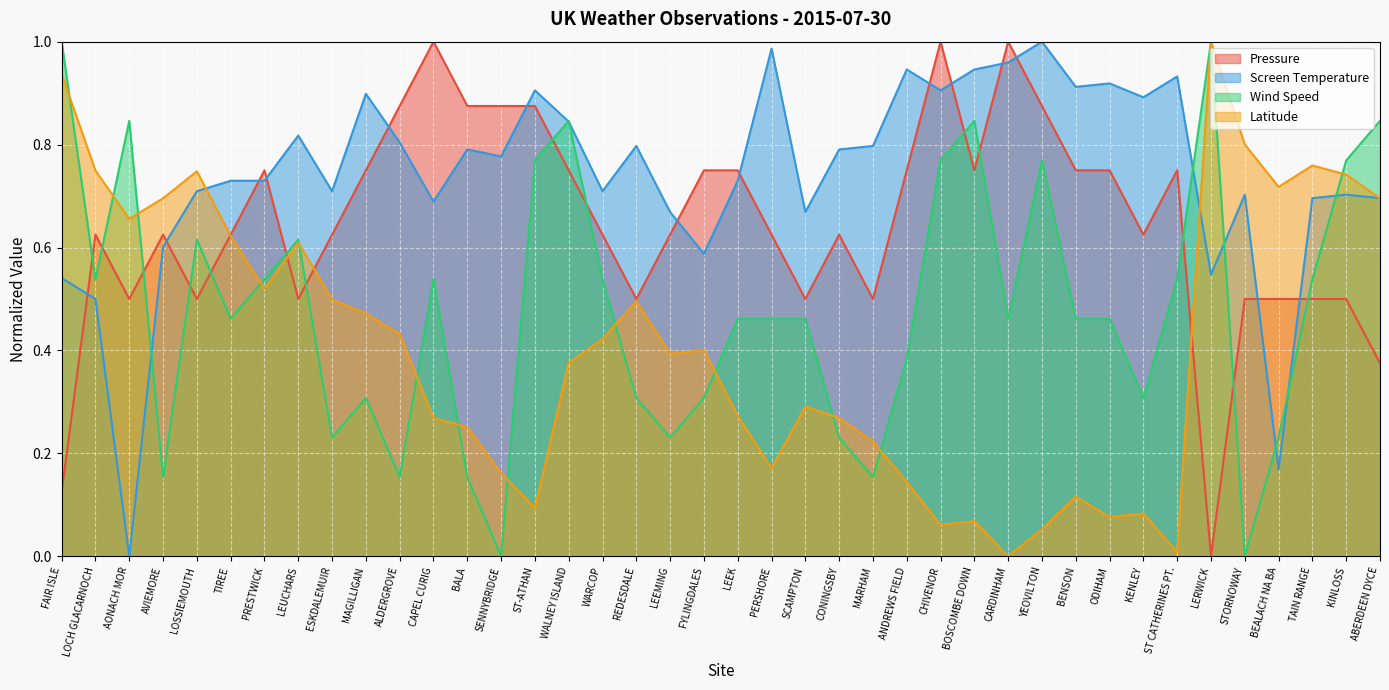

What are all the series names shown in the legend?

Pressure, Screen Temperature, Wind Speed, Latitude